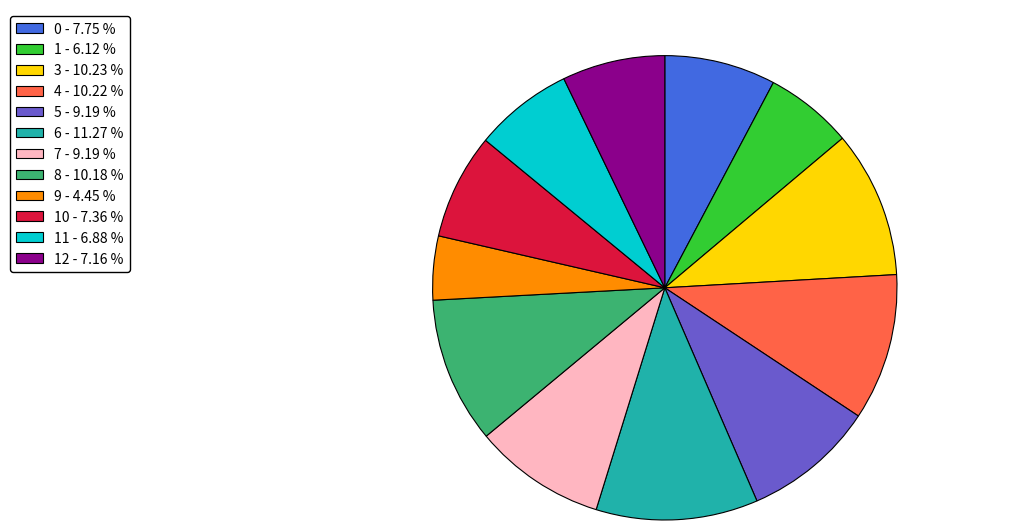

Which category has the smallest portion of the pie?

9 - 4.45 %